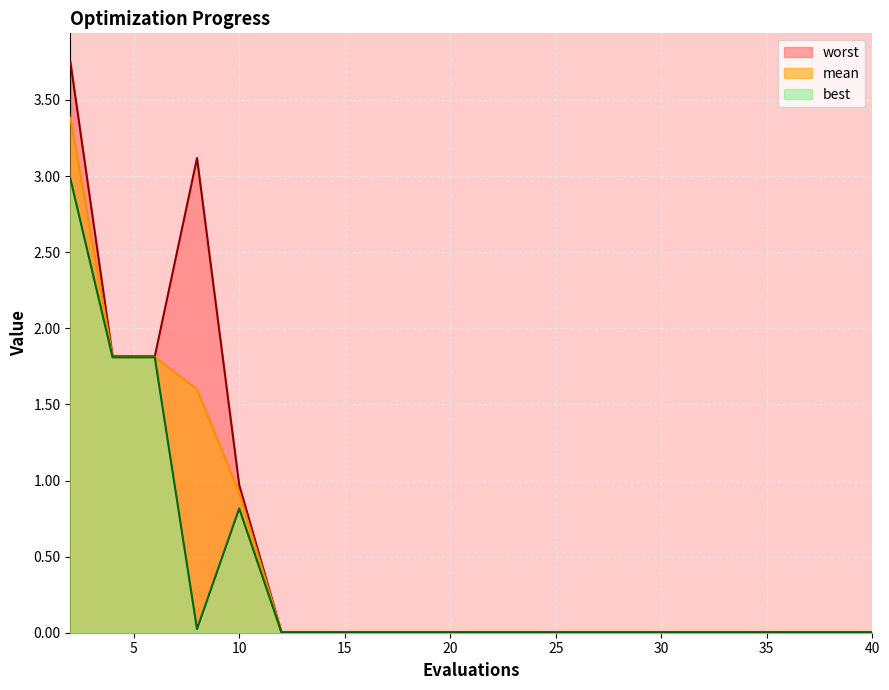

True or false: mean has a value of 0.0 at 34.

True